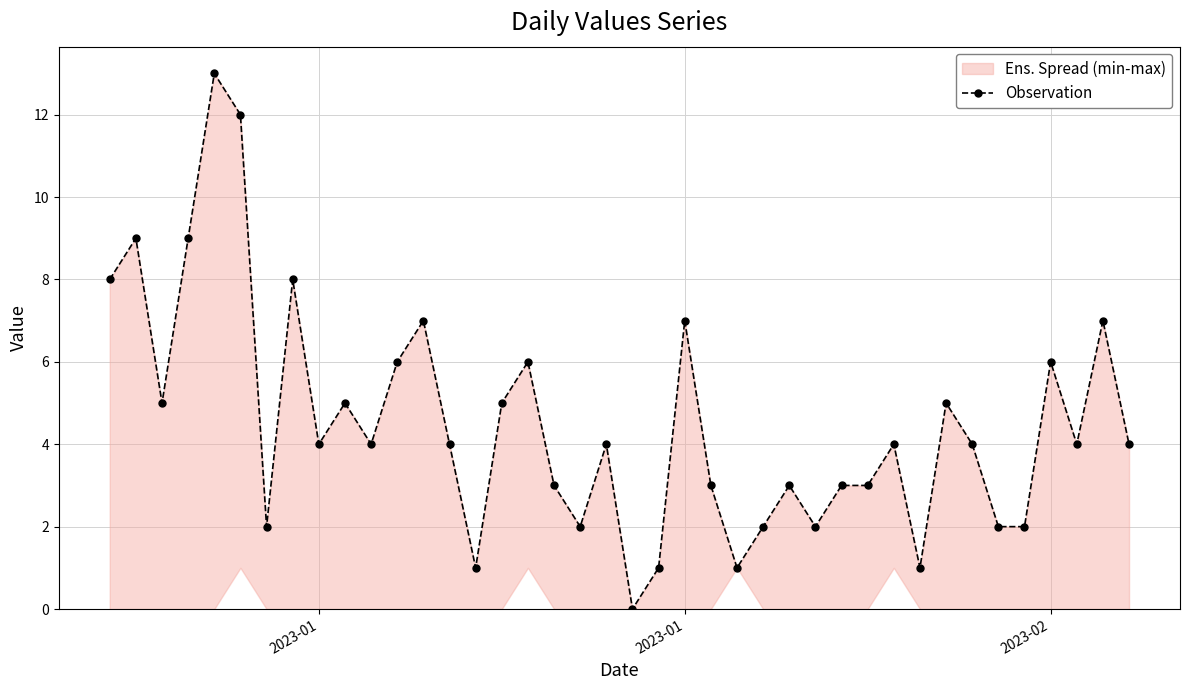

What is the value of the 32nd point from the left?

1